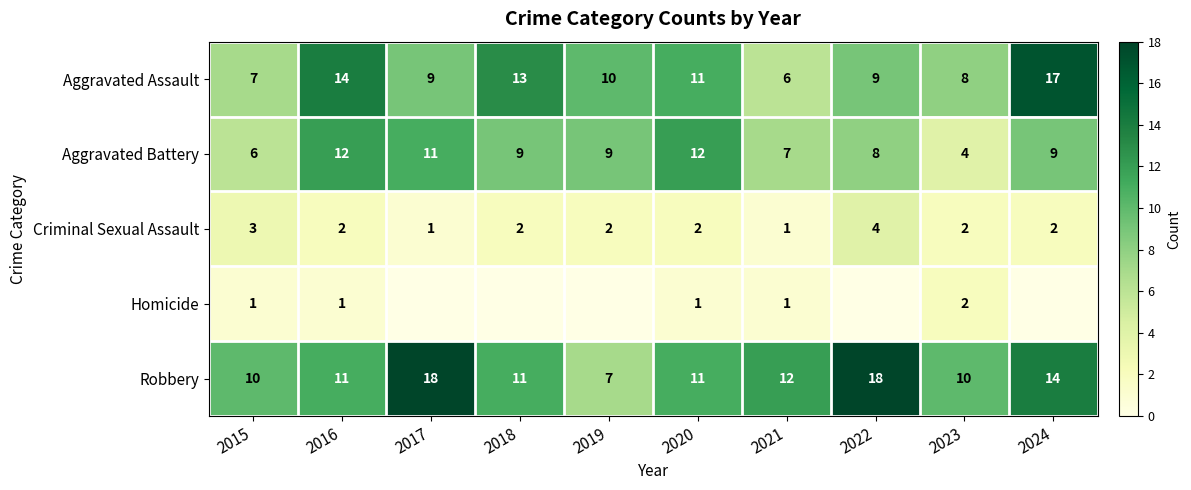

At which label does Criminal Sexual Assault first exceed 2?

2015